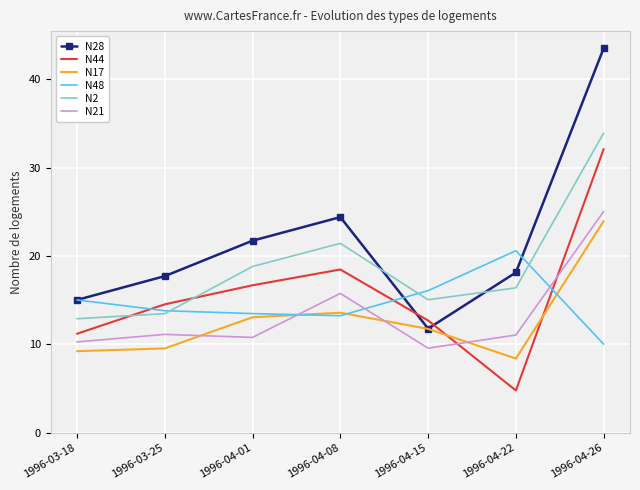

Reading left to right, what are all the values shown in this chart?

N28: 1996-03-18=15.0	1996-03-25=17.7	1996-04-01=21.7	1996-04-08=24.4	1996-04-15=11.8	1996-04-22=18.1	1996-04-26=43.5
N44: 1996-03-18=11.2	1996-03-25=14.5	1996-04-01=16.7	1996-04-08=18.5	1996-04-15=12.7	1996-04-22=4.8	1996-04-26=32.1
N17: 1996-03-18=9.2	1996-03-25=9.6	1996-04-01=13.1	1996-04-08=13.6	1996-04-15=11.8	1996-04-22=8.4	1996-04-26=24.0
N48: 1996-03-18=15.0	1996-03-25=13.8	1996-04-01=13.5	1996-04-08=13.3	1996-04-15=16.1	1996-04-22=20.6	1996-04-26=10.0
N2: 1996-03-18=12.9	1996-03-25=13.5	1996-04-01=18.8	1996-04-08=21.4	1996-04-15=15.1	1996-04-22=16.4	1996-04-26=33.9
N21: 1996-03-18=10.3	1996-03-25=11.1	1996-04-01=10.8	1996-04-08=15.8	1996-04-15=9.6	1996-04-22=11.1	1996-04-26=25.0